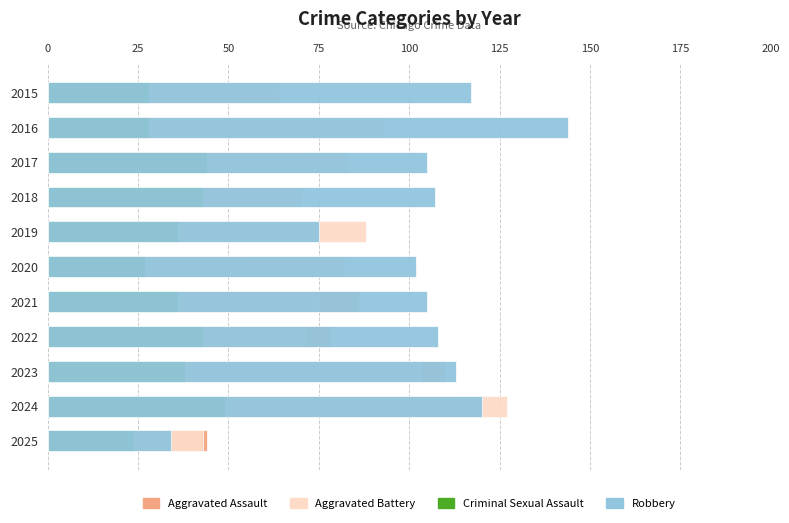

What is the difference between the highest and lowest values at 2015?

89